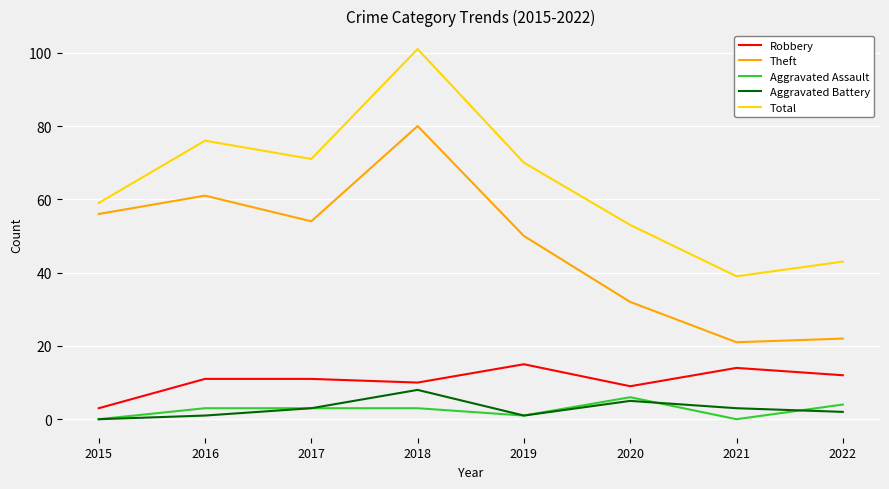

Is it true that Robbery equals 15 at 2019?

True